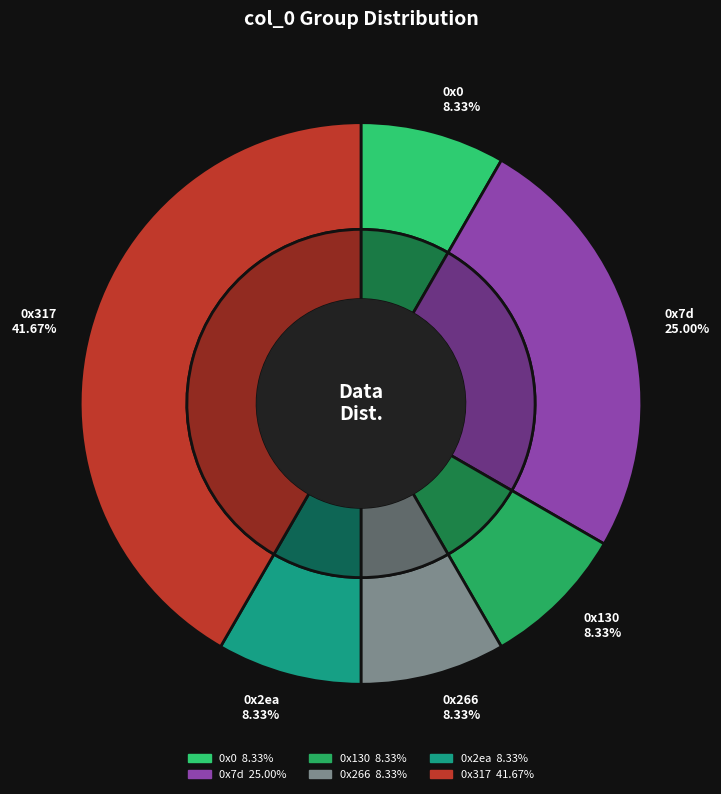

Count the number of slices in the pie.

6